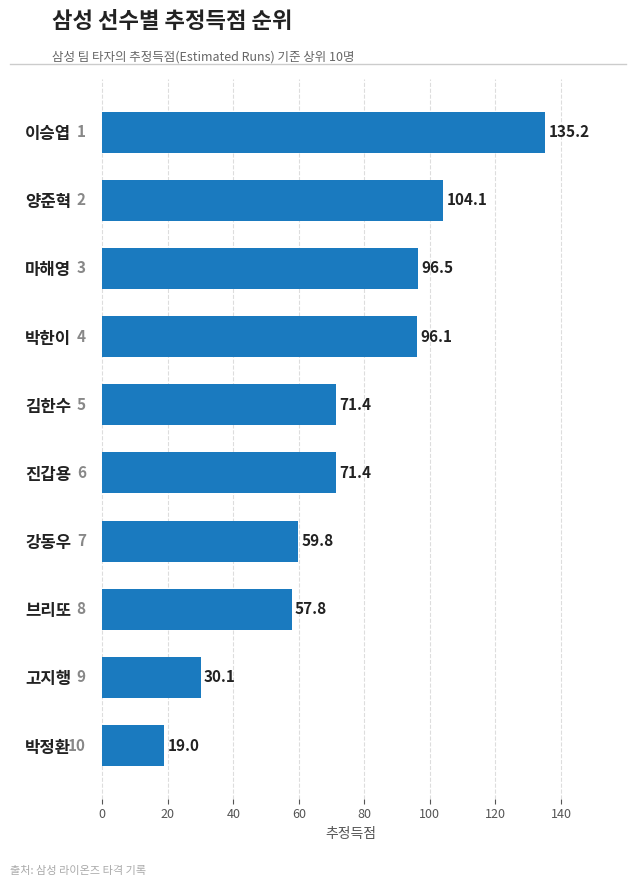

What value does the data have at 이승엽?

135.2